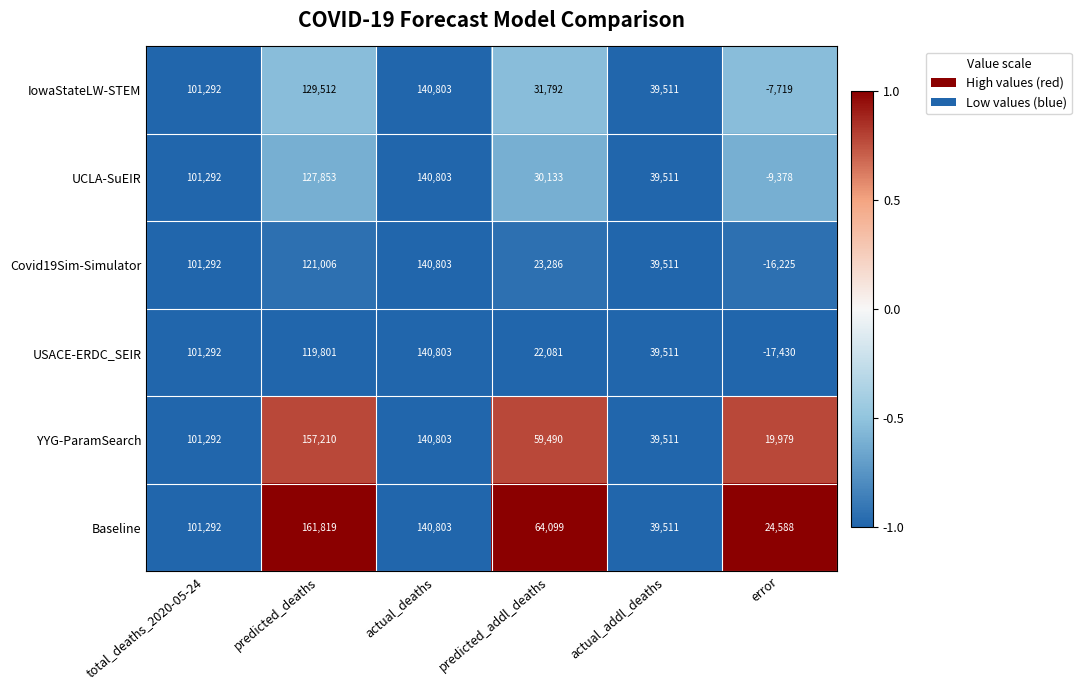

What is the greatest value displayed?

161819